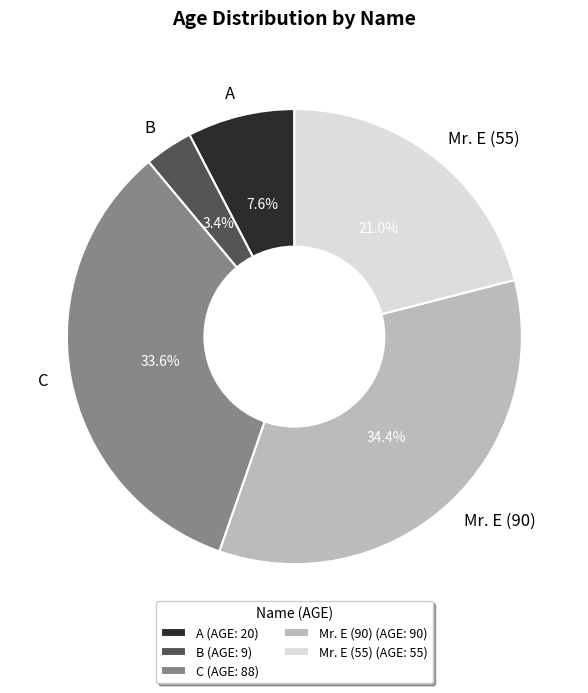

Count the number of slices in the pie.

5